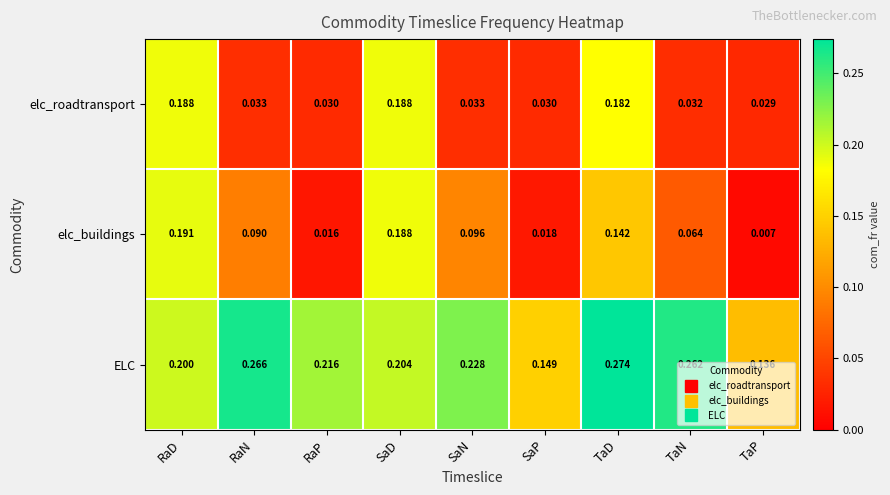

Rank the series by their maximum value, from highest to lowest.

ELC, elc_buildings, elc_roadtransport